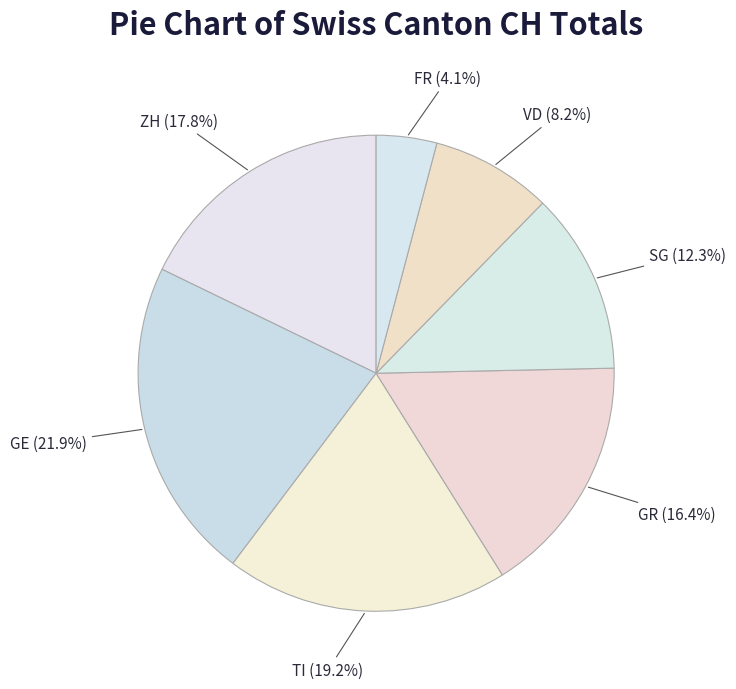

Which has a higher value, GE or GR?

GE